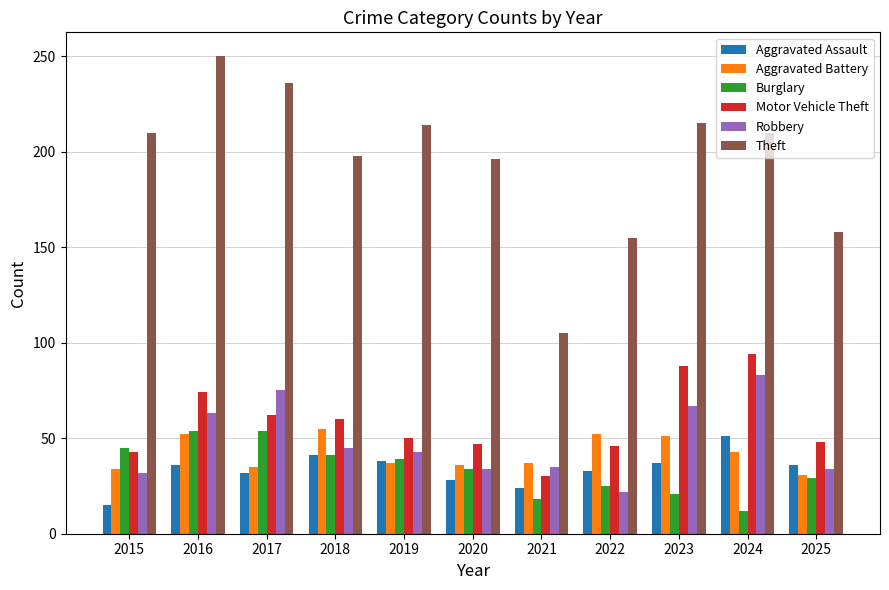

At 2017, list the series in order from largest to smallest.

Theft, Robbery, Motor Vehicle Theft, Burglary, Aggravated Battery, Aggravated Assault